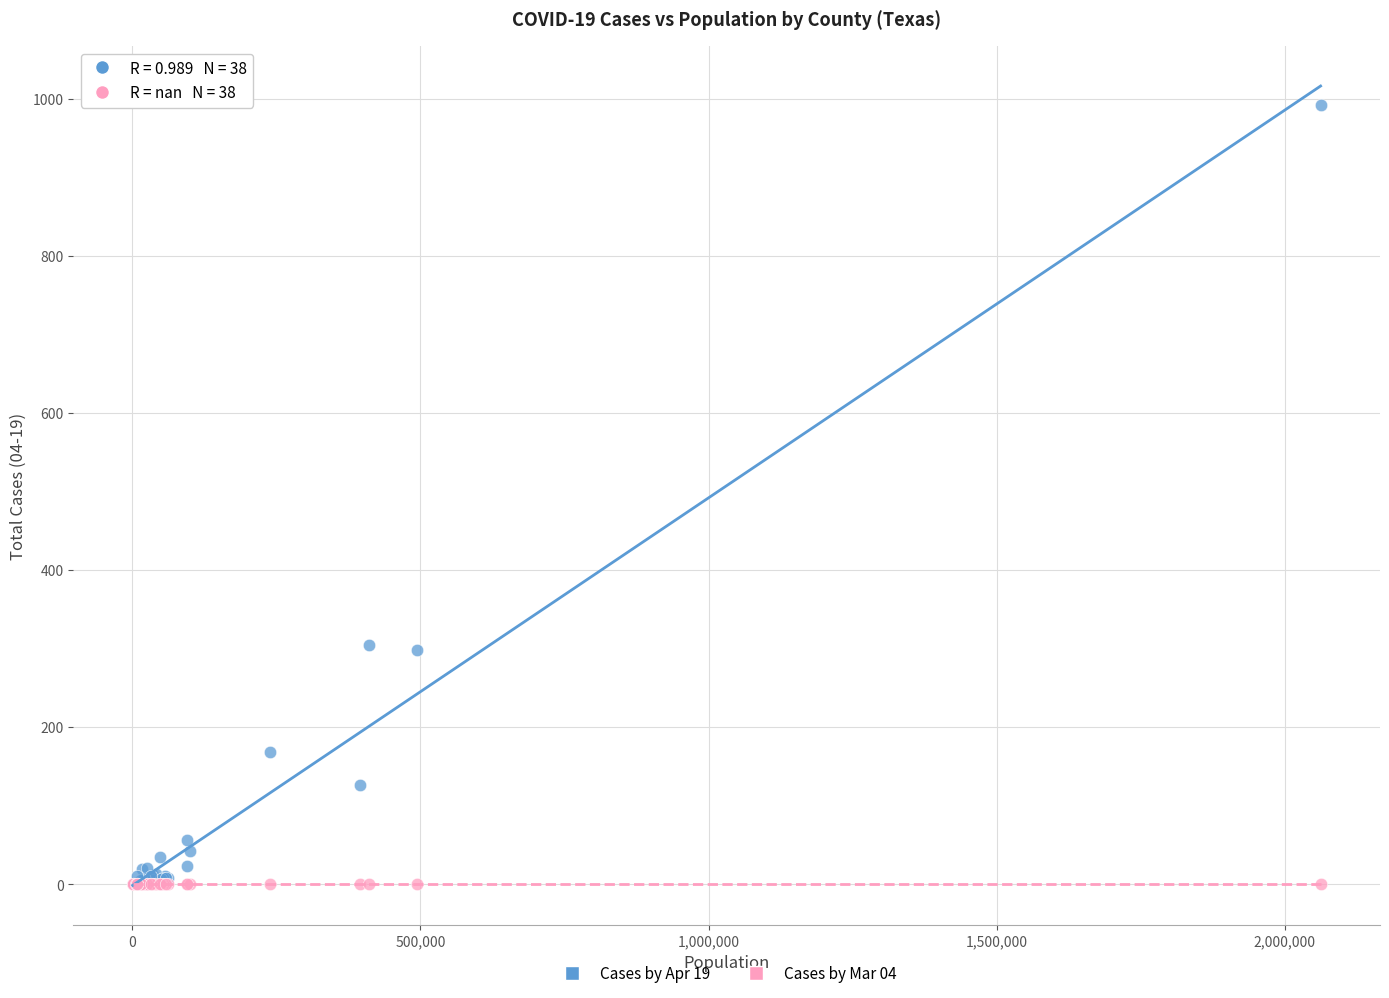

What are all the series names shown in the legend?

Cases by Apr 19, Cases by Mar 04